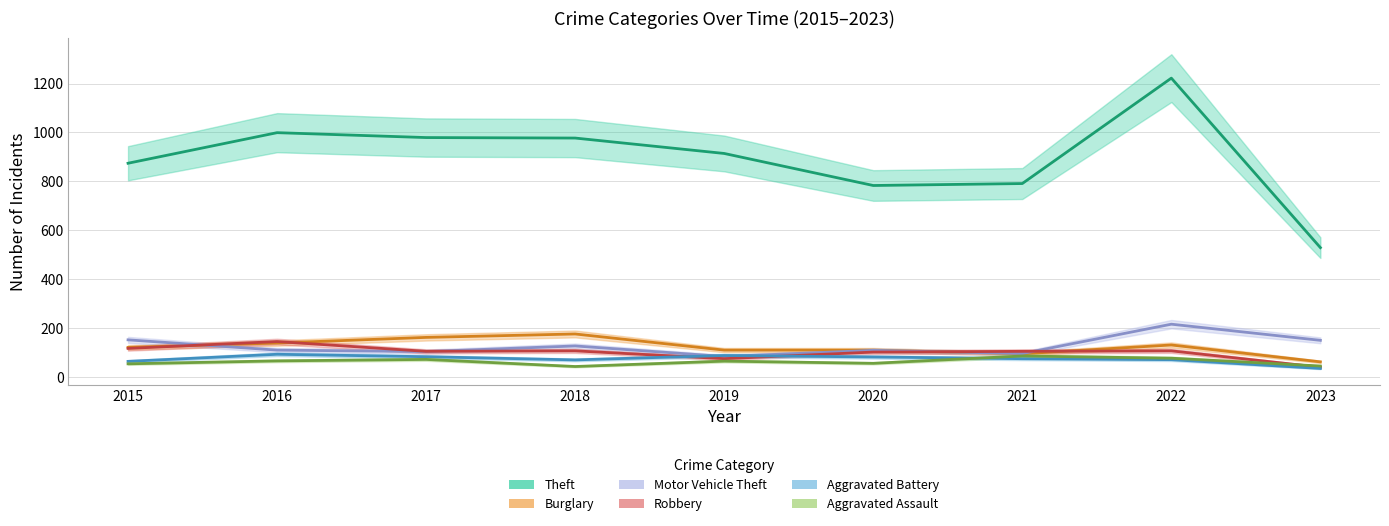

Reading right to left, transcribe all the data shown in this chart.

Theft: 529	1222	791	783	914	977	979	999	874
Burglary: 62	131	95	110	110	176	162	139	121
Motor Vehicle Theft: 150	216	96	109	84	127	104	110	152
Robbery: 40	107	105	102	75	107	105	145	117
Aggravated Battery: 35	71	75	82	88	70	83	93	64
Aggravated Assault: 45	77	86	56	65	43	72	66	54